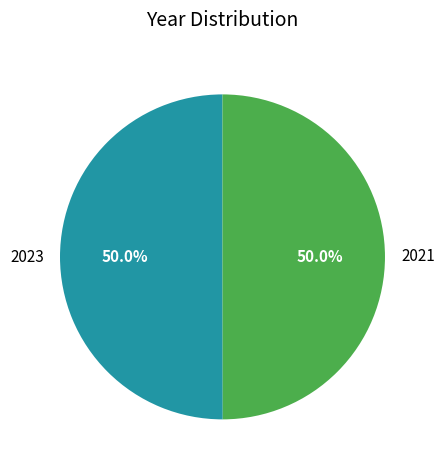

What percentage is NOT represented by 2021?

50.0%